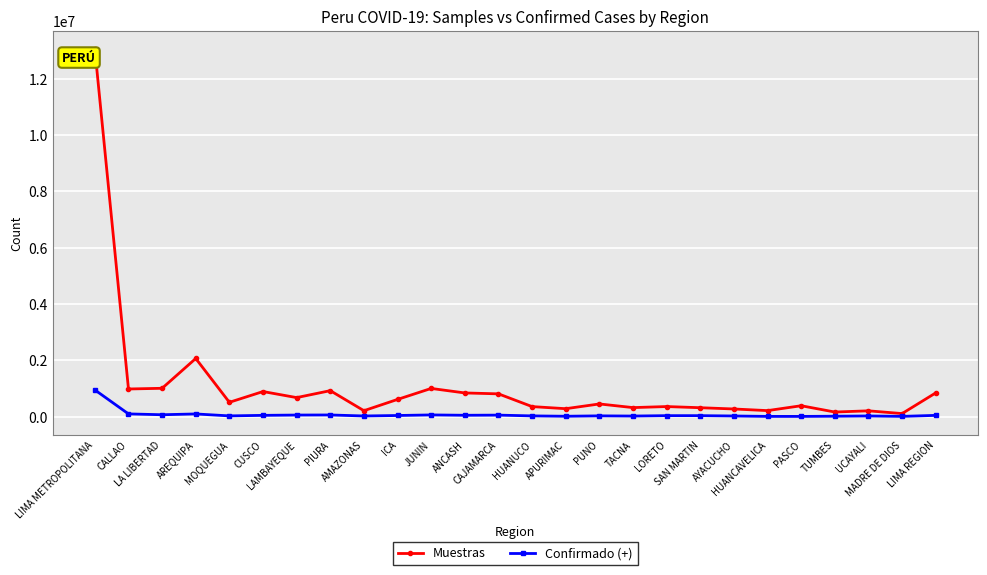

List the series in order of their peak value, highest first.

Muestras, Confirmado (+)